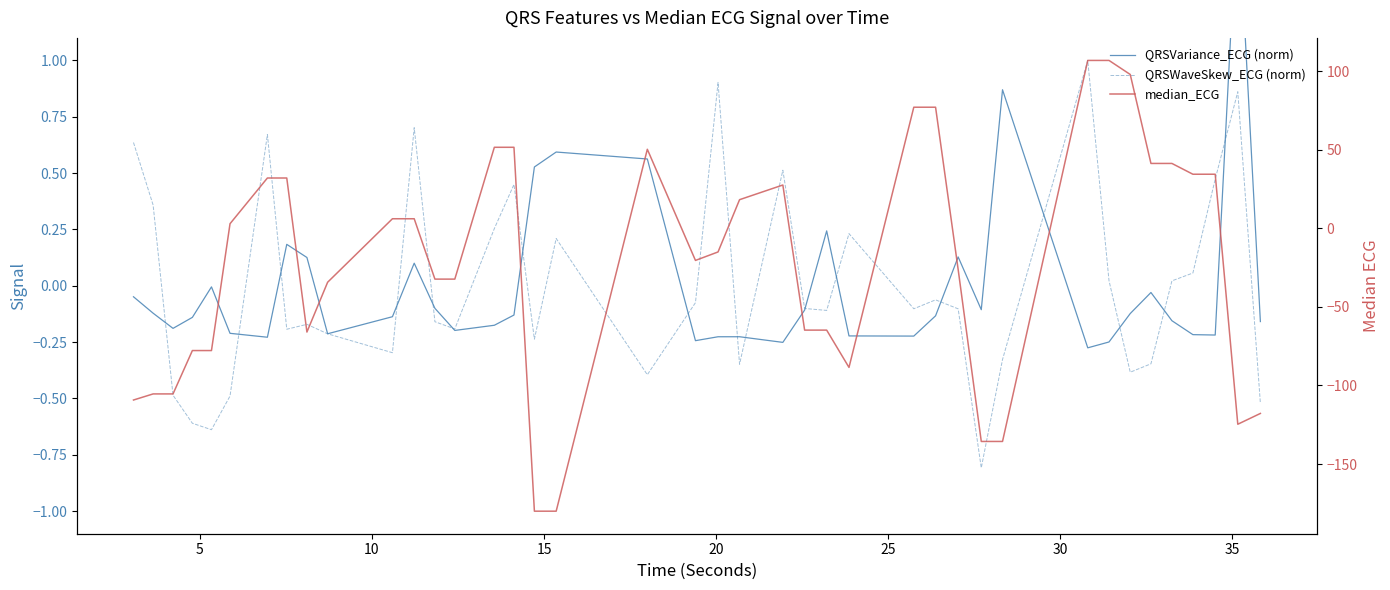

After their last crossing, which series has the higher values: QRSWaveSkew_ECG (norm) or QRSVariance_ECG (norm)?

QRSVariance_ECG (norm)